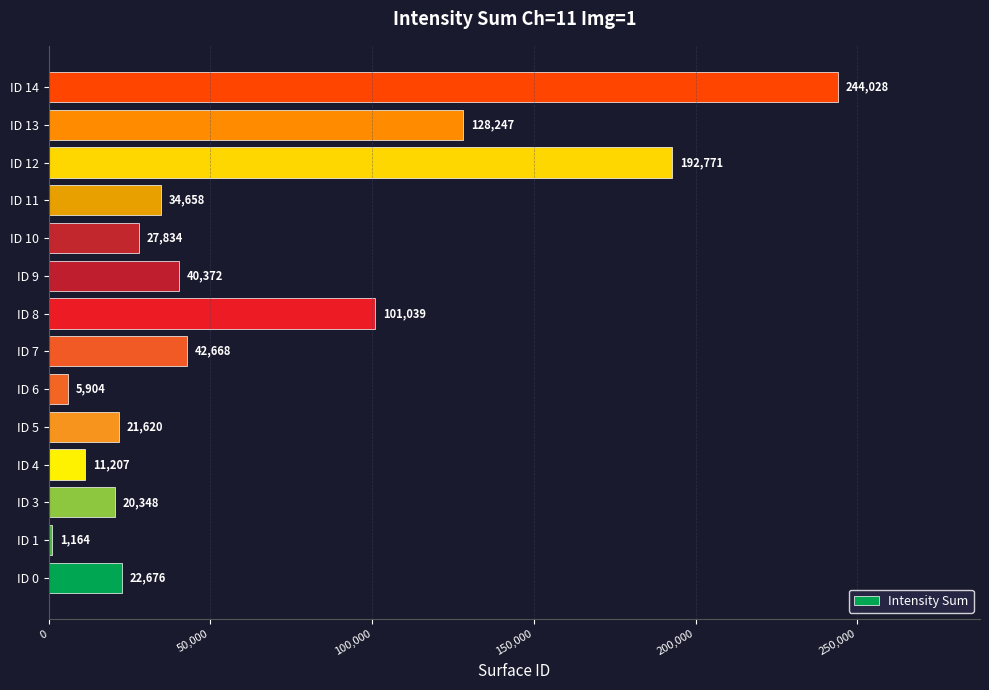

List the labels in order of value, largest first.

ID 14, ID 12, ID 13, ID 8, ID 7, ID 9, ID 11, ID 10, ID 0, ID 5, ID 3, ID 4, ID 6, ID 1